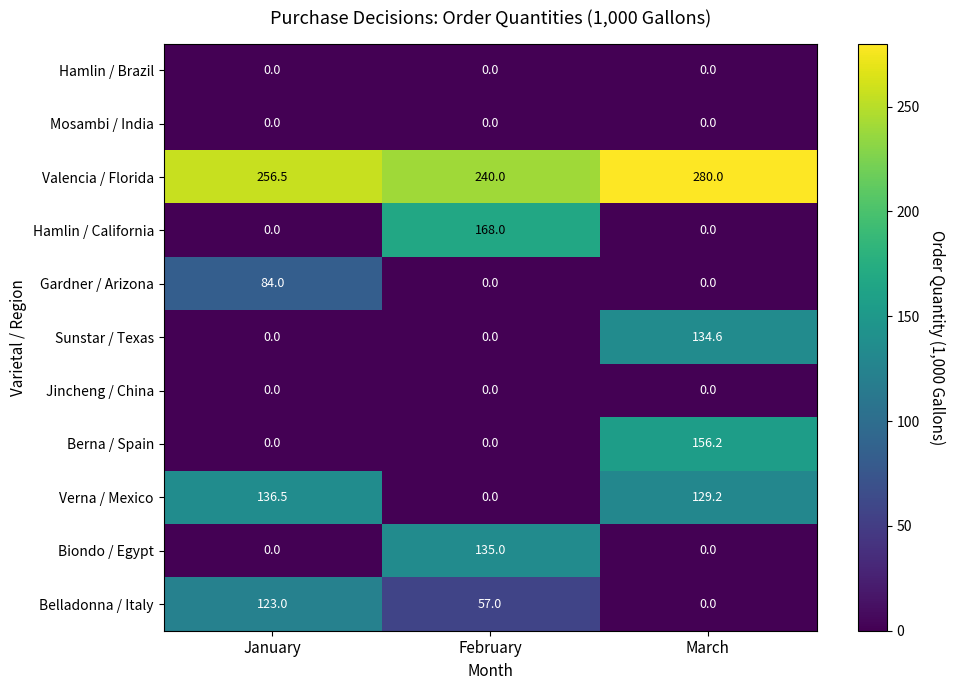

What is the sum of the Belladonna / Italy values at February and March?

57.0